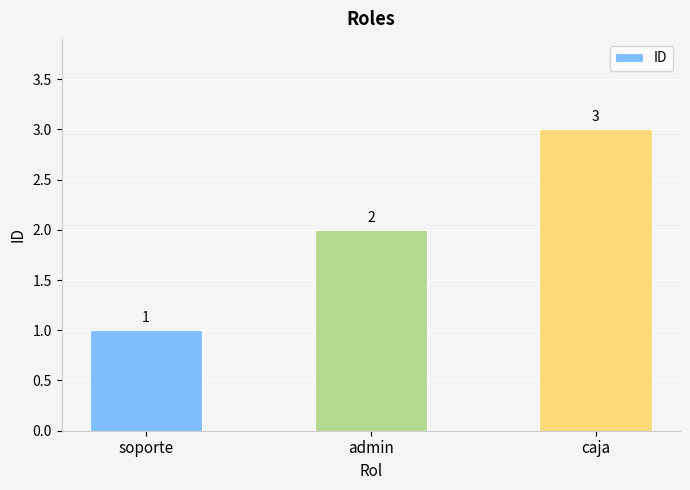

Does the chart contain stacked bars?

No